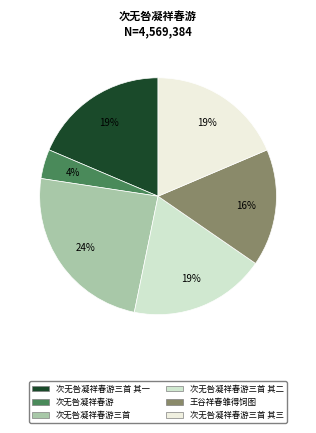

Which slice is the smallest?

次无咎凝祥春游